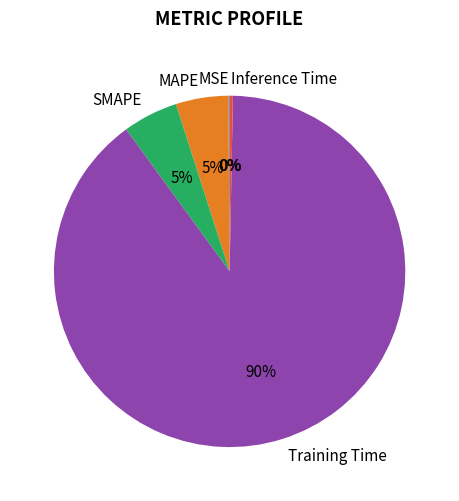

Do Inference Time and SMAPE together represent more than half of the pie?

No